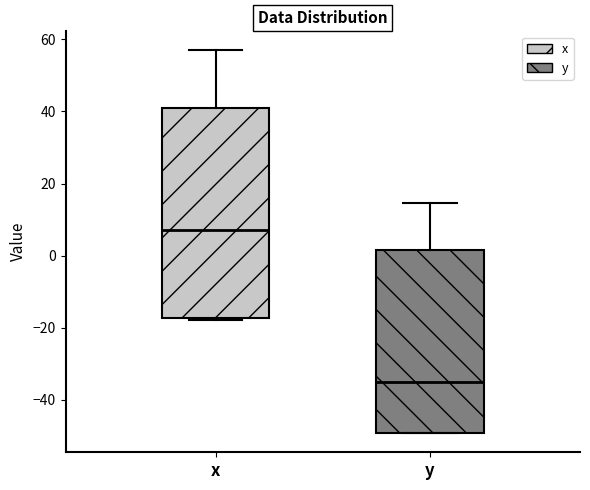

Which box is the tallest, from its lower edge to its upper edge?

x